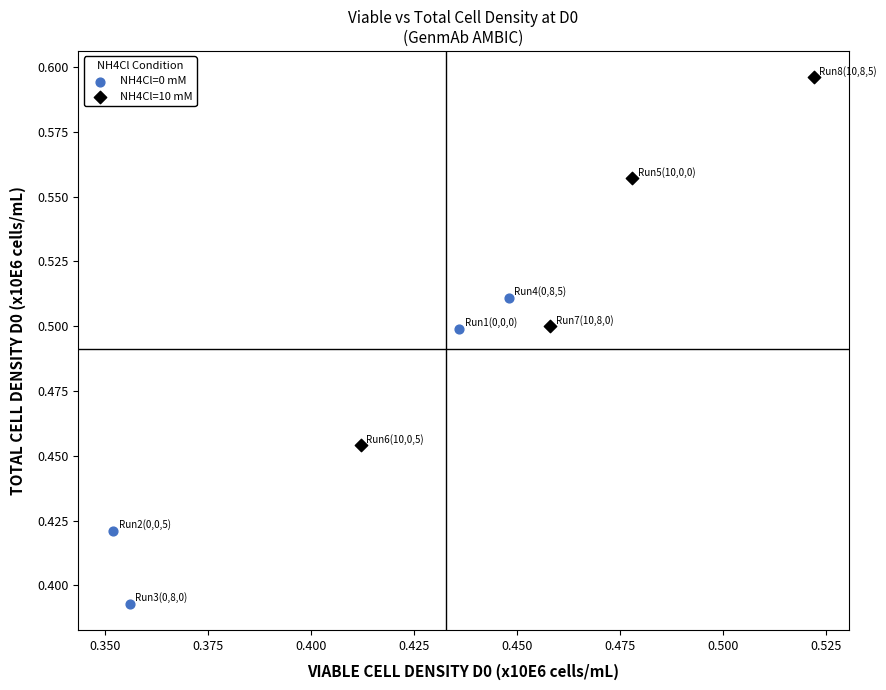

Which series reaches the maximum Y coordinate?

NH4Cl=10 mM